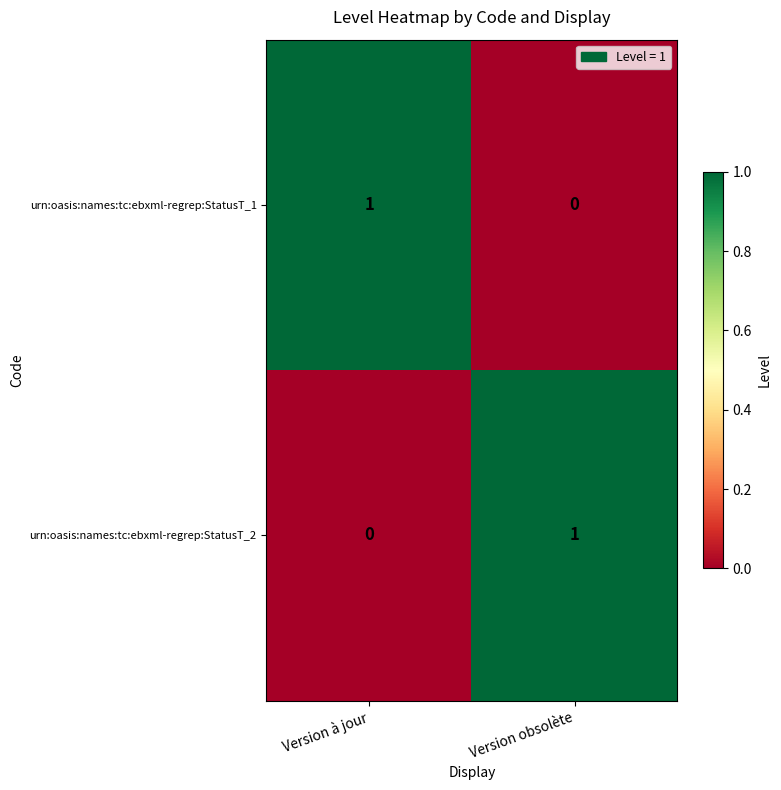

The urn:oasis:names:tc:ebxml-regrep:StatusT_1 series shows 1 at Version à jour. True or false?

True